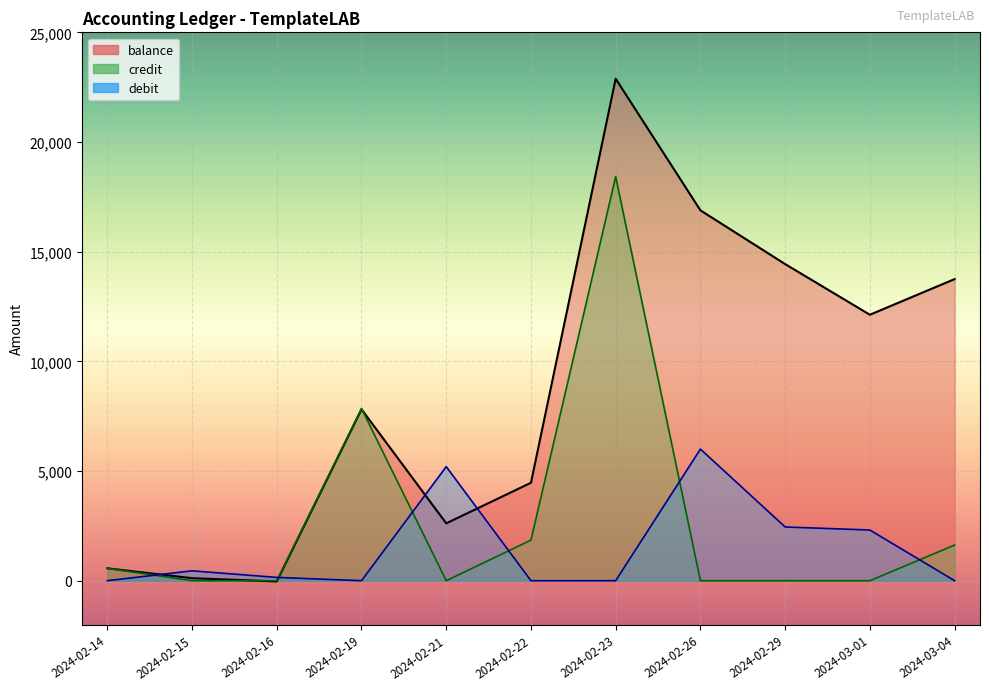

What position from the left is 2024-02-21?

5